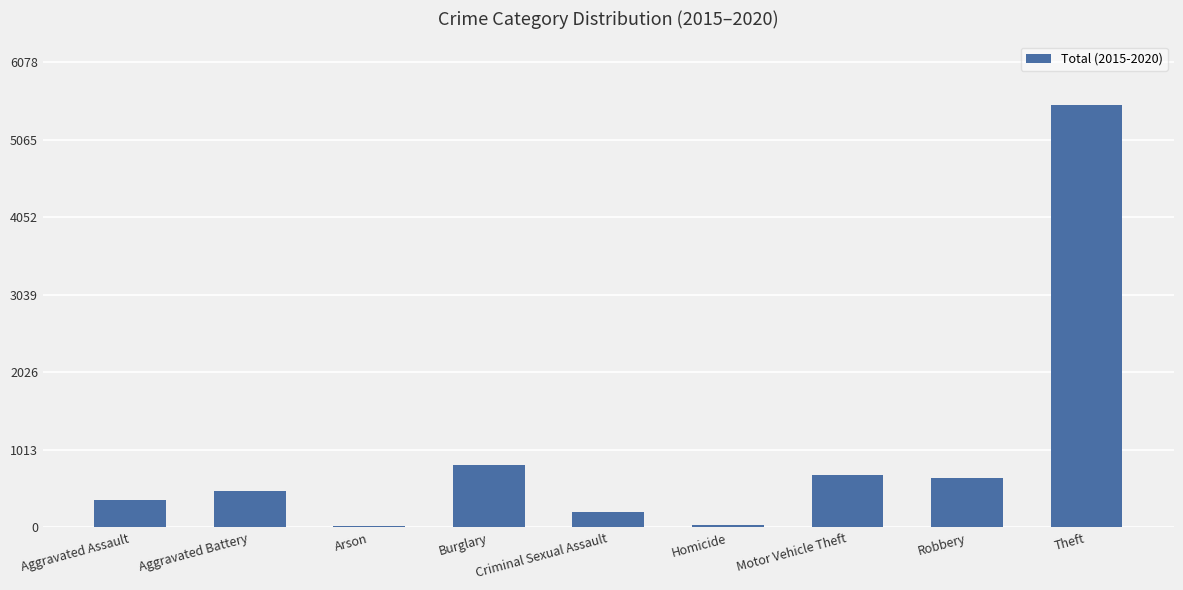

Which label corresponds to the largest value in the chart?

Theft